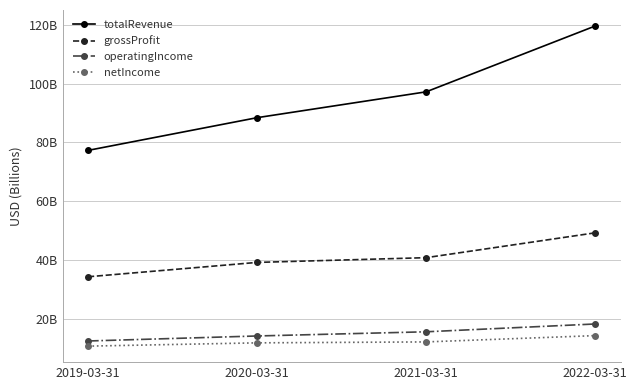

At how many categories does at least one series exceed 32?

4